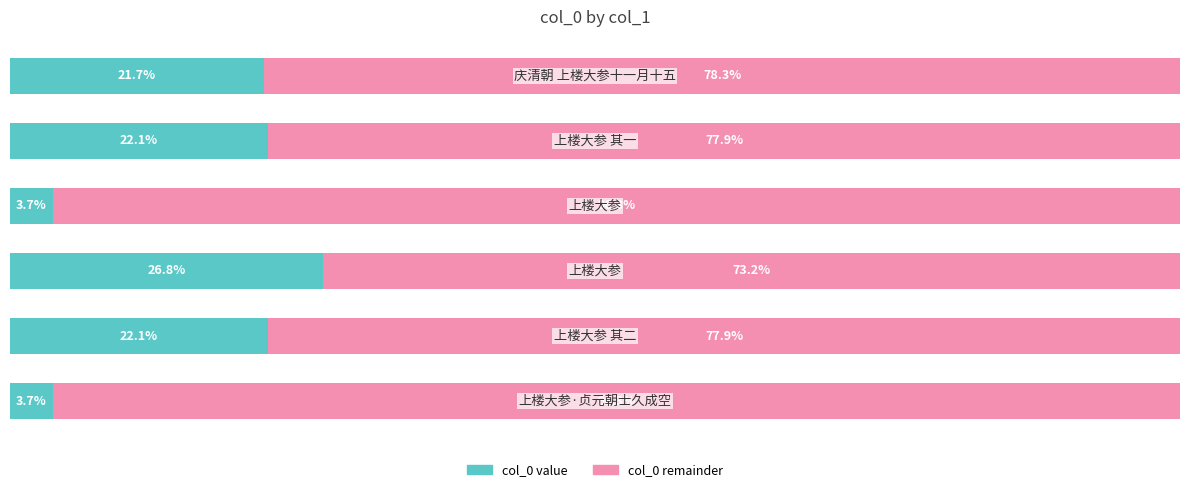

What are all the series names shown in the legend?

col_0 value, col_0 remainder